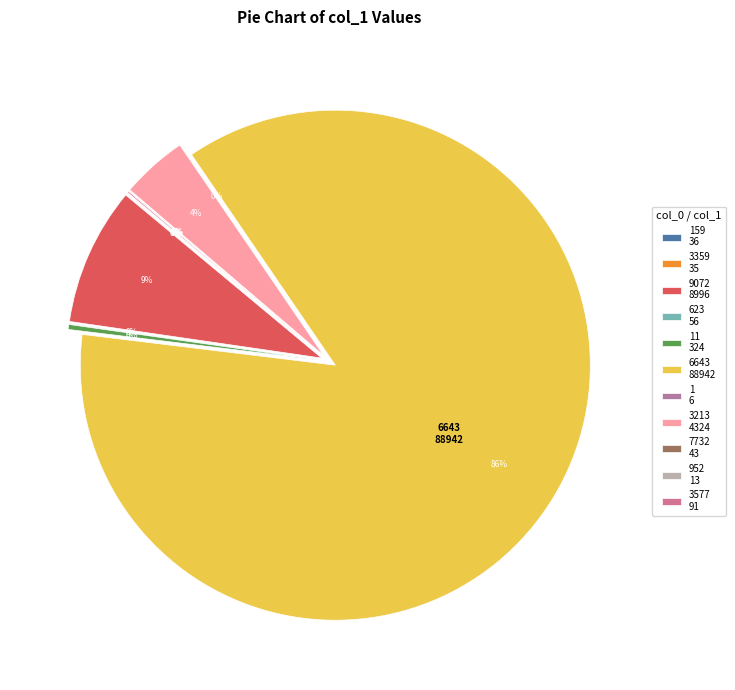

Approximately how many times larger is the value at 6643 compared to 3213?

20.6